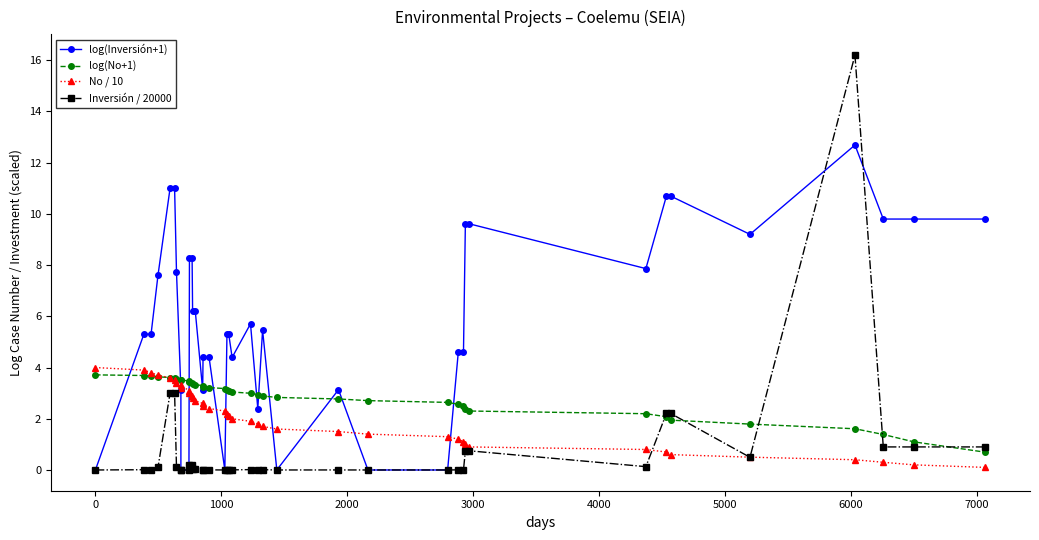

How many lines are shown in the chart?

4